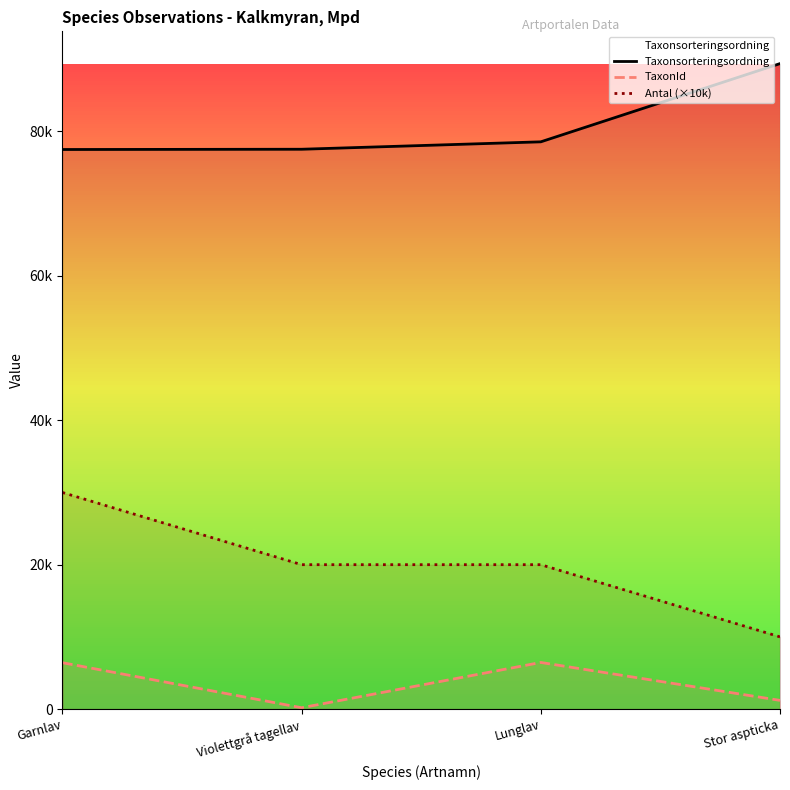

Reading left to right, what are all the values shown in this chart?

Taxonsorteringsordning: Garnlav=77506	Violettgrå tagellav=77541	Lunglav=78569	Stor aspticka=89403
TaxonId: Garnlav=6425	Violettgrå tagellav=185	Lunglav=6458	Stor aspticka=1205
Antal (×10k): Garnlav=30000	Violettgrå tagellav=20000	Lunglav=20000	Stor aspticka=10000